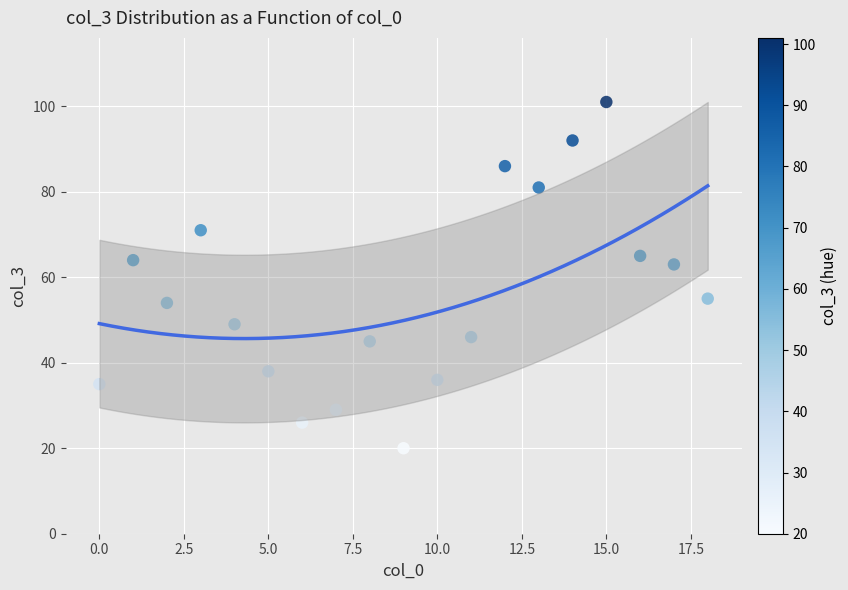

What is the range of Y values (max minus min)?

81